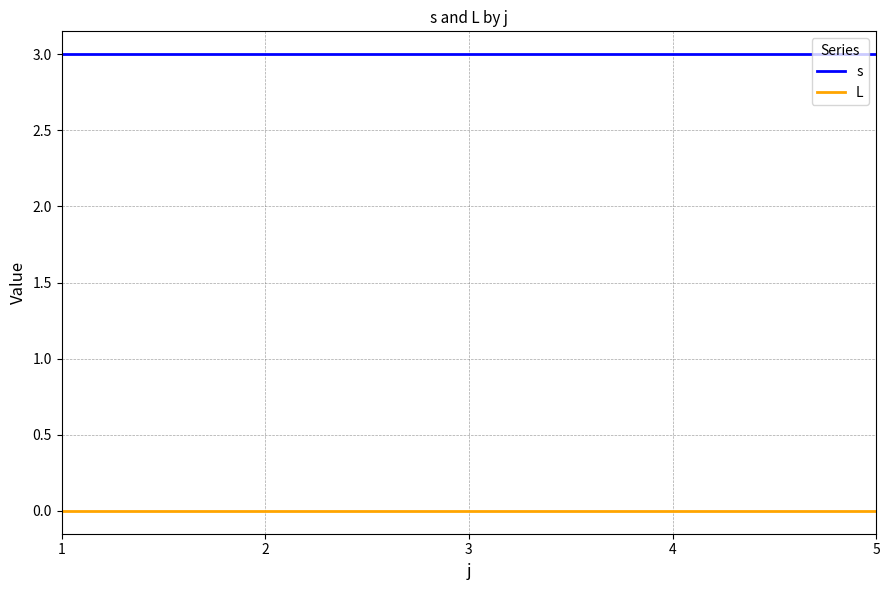

Is the value of L at 3 greater than the value of s at 5?

No